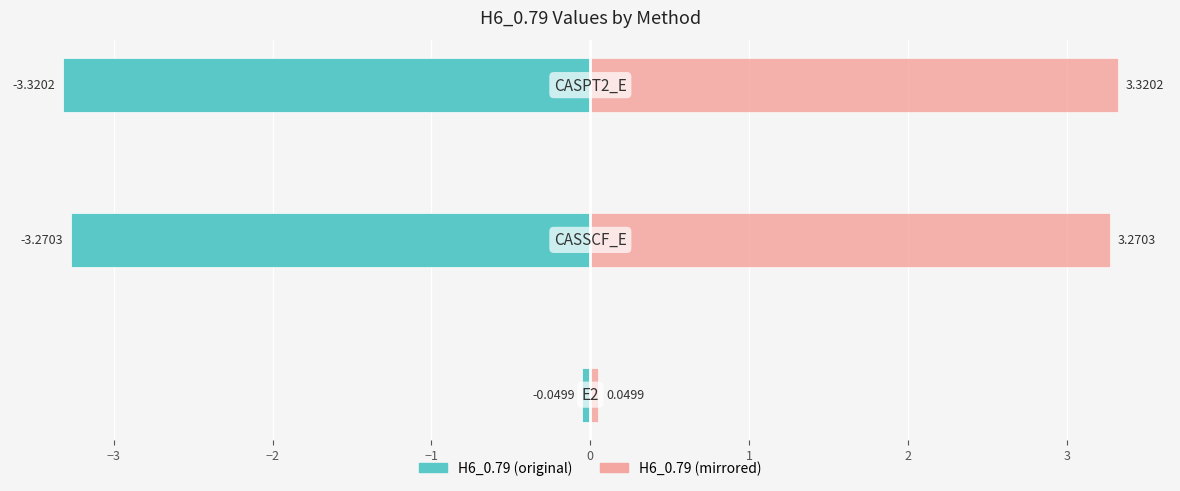

What are all the series names shown in the legend?

H6_0.79, H6_0.79 (mirror)